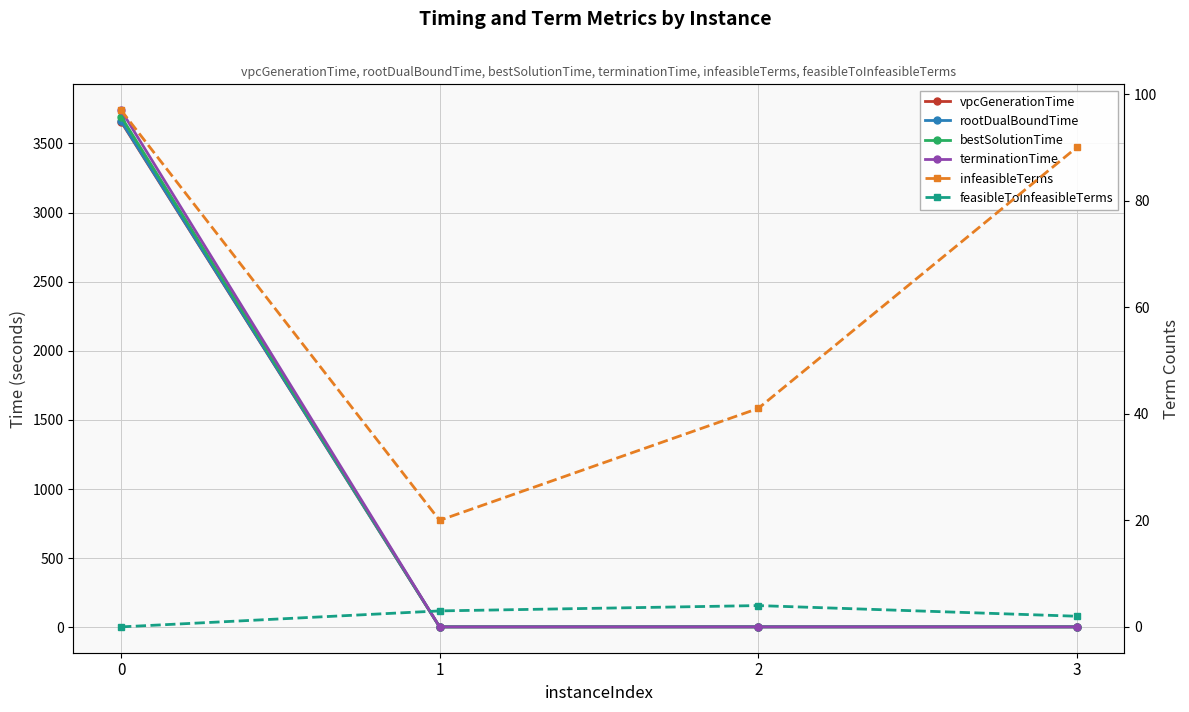

List the series in order of their peak value, lowest first.

feasibleToInfeasibleTerms, infeasibleTerms, vpcGenerationTime, rootDualBoundTime, bestSolutionTime, terminationTime